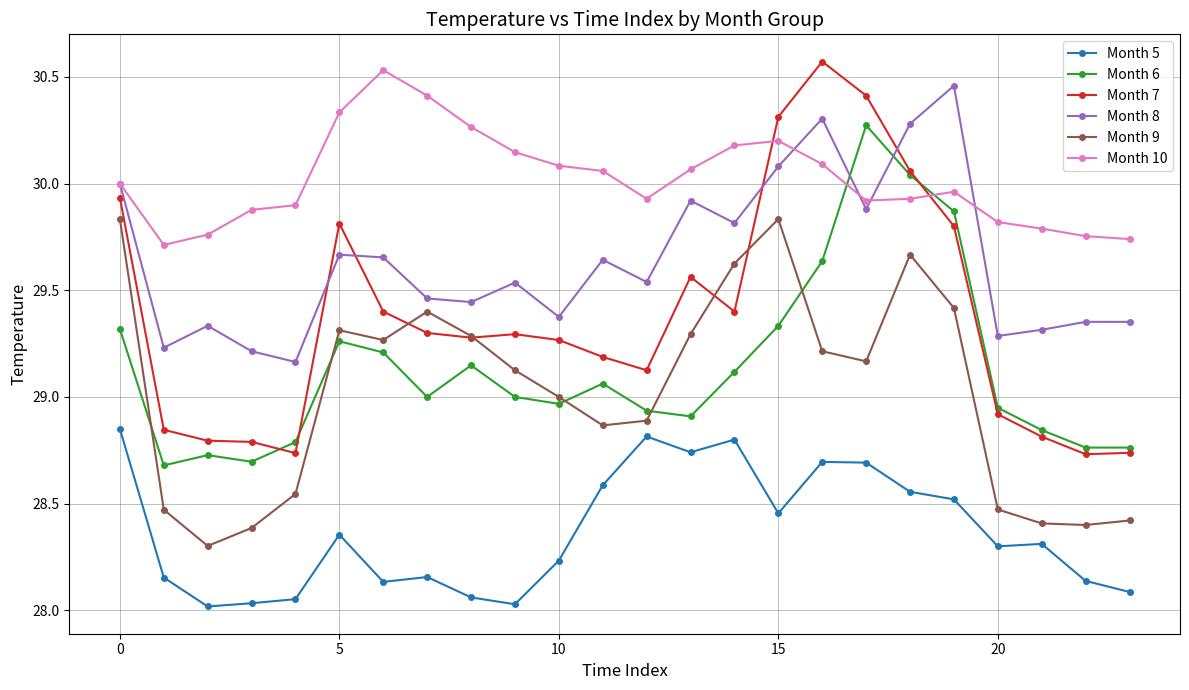

Which series has the largest total across all categories?

Month 10